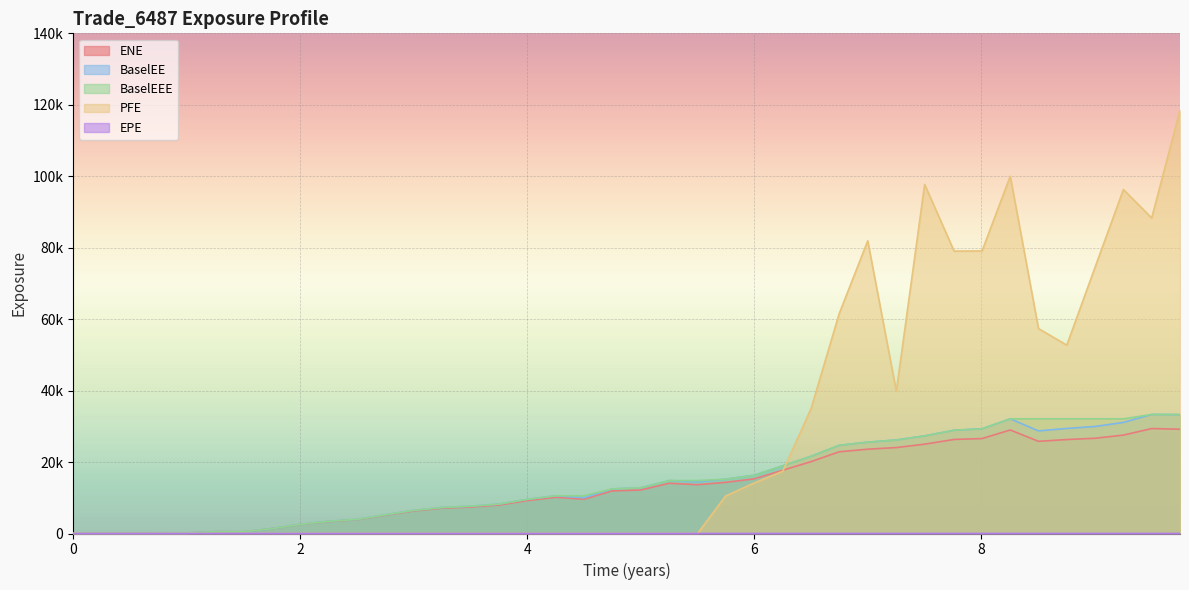

Where is the first local minimum for BaselEE?

2017-12-29